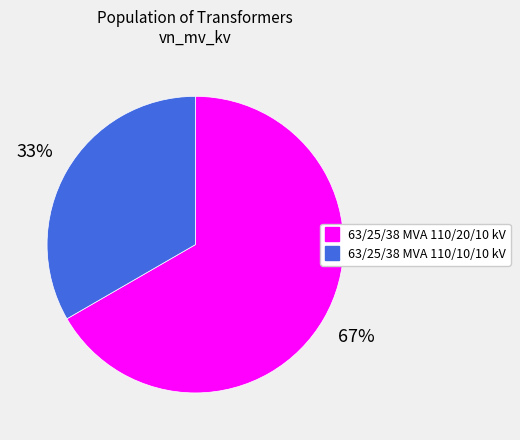

Which category has the biggest portion of the pie?

63/25/38 MVA 110/20/10 kV